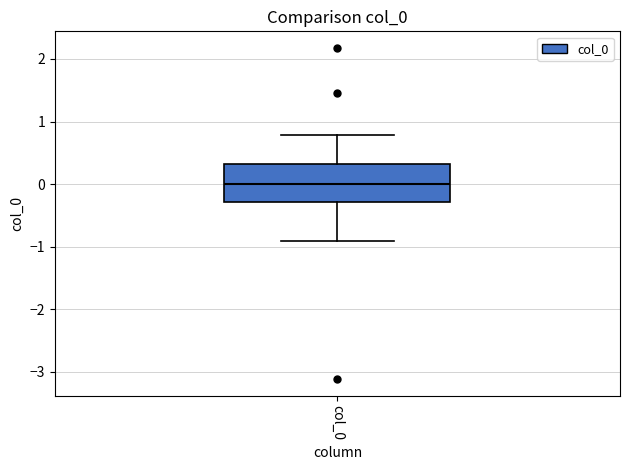

Transcribe this box plot: give where the median line is, the range the box spans, and where the two whiskers end, as read against the y-axis. The values are not printed on the chart, so give them approximately, as read against the axis.

median 0.0, box -0.3 to 0.3, whiskers -0.9 to 0.8